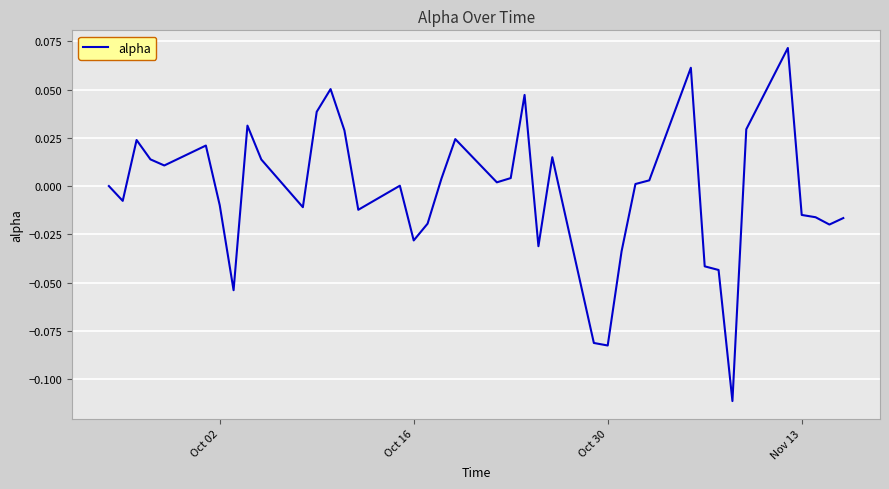

Does the chart have visible grid lines?

Yes